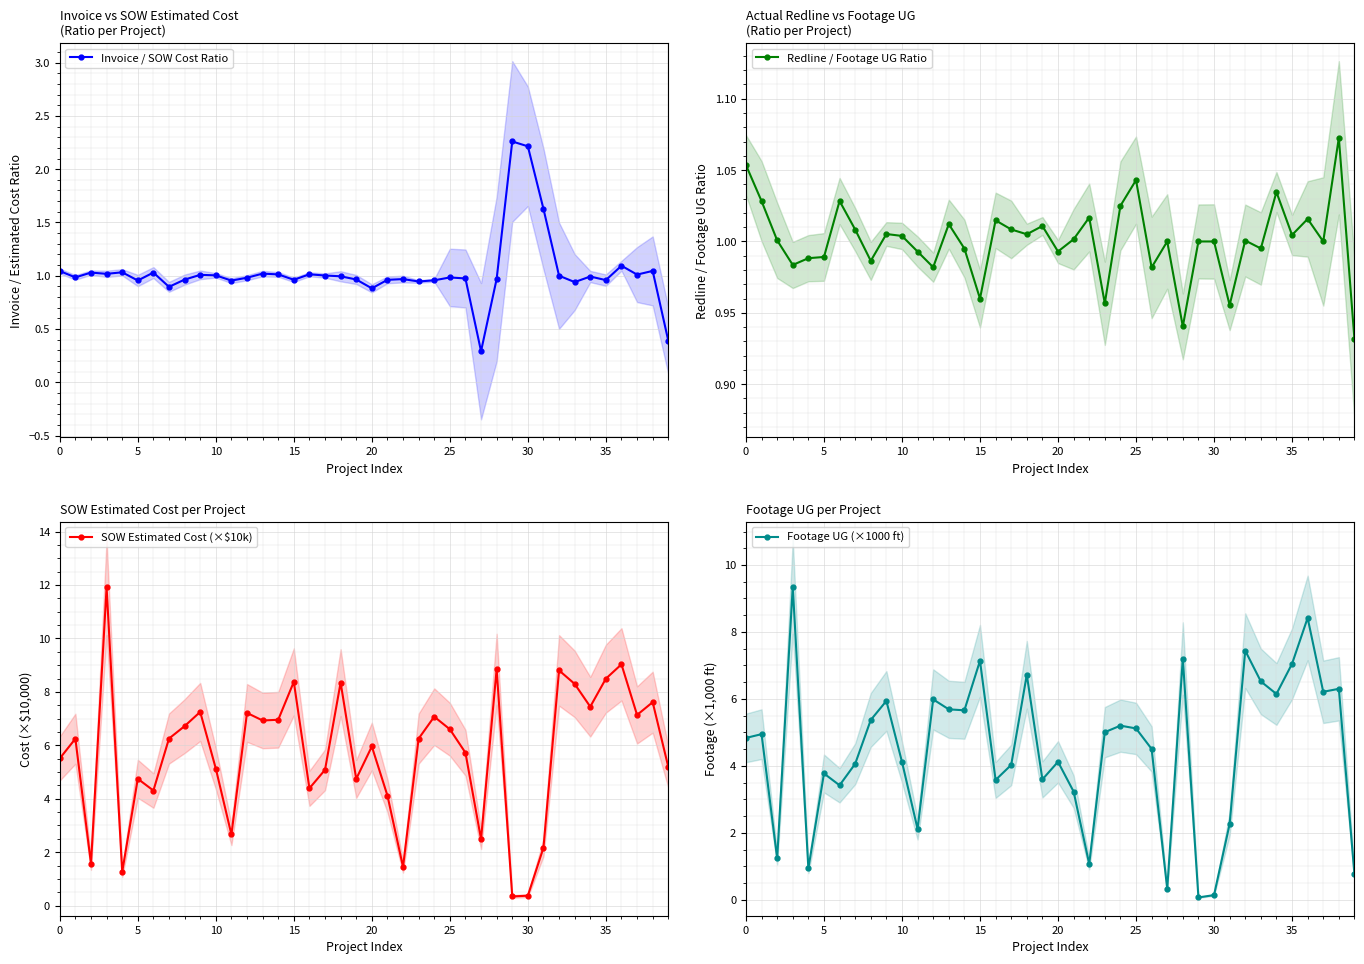

What is the maximum value for SOW Estimated Cost (×$10k)?

11.9